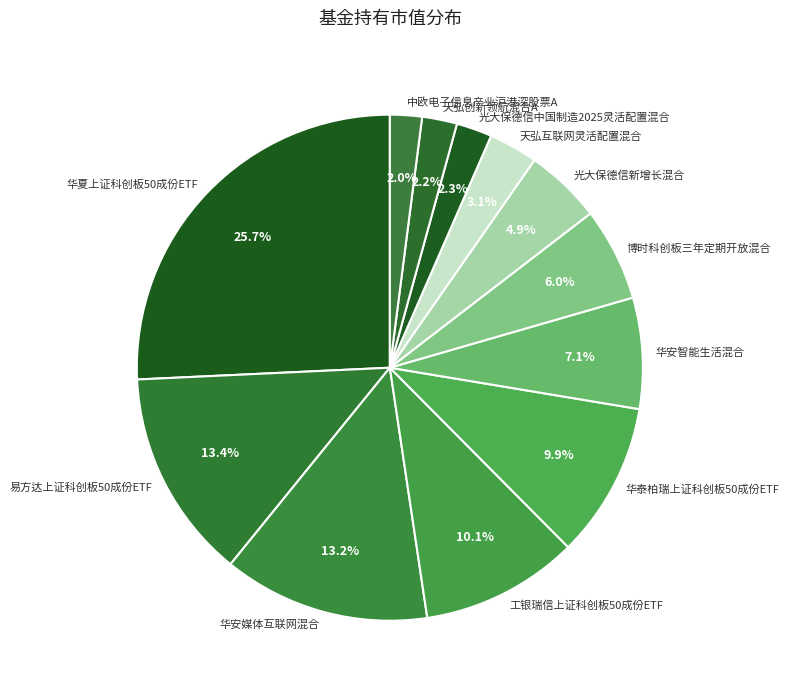

The 工银瑞信上证科创板50成份ETF slice represents 1% of the pie. True or false?

False